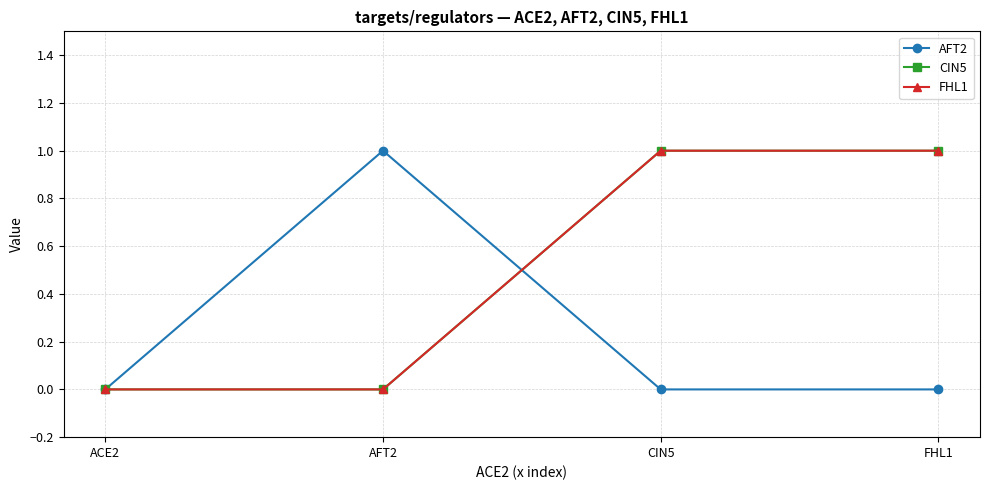

True or false: CIN5 has more than 0 points higher than both neighbors.

False